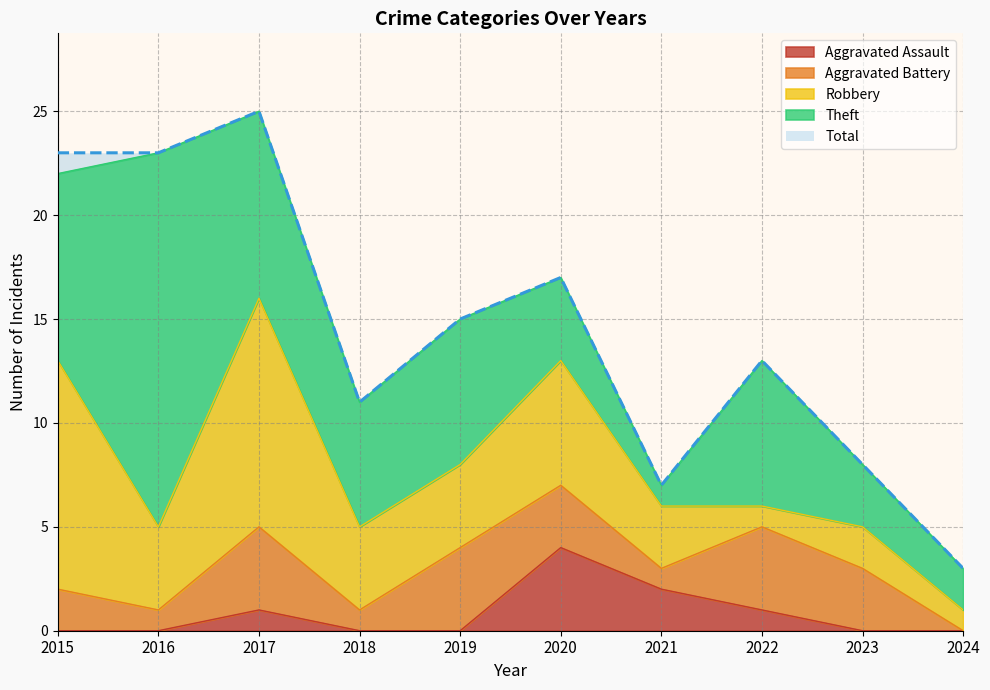

What is the difference between the second highest and minimum values in the Robbery series?

10